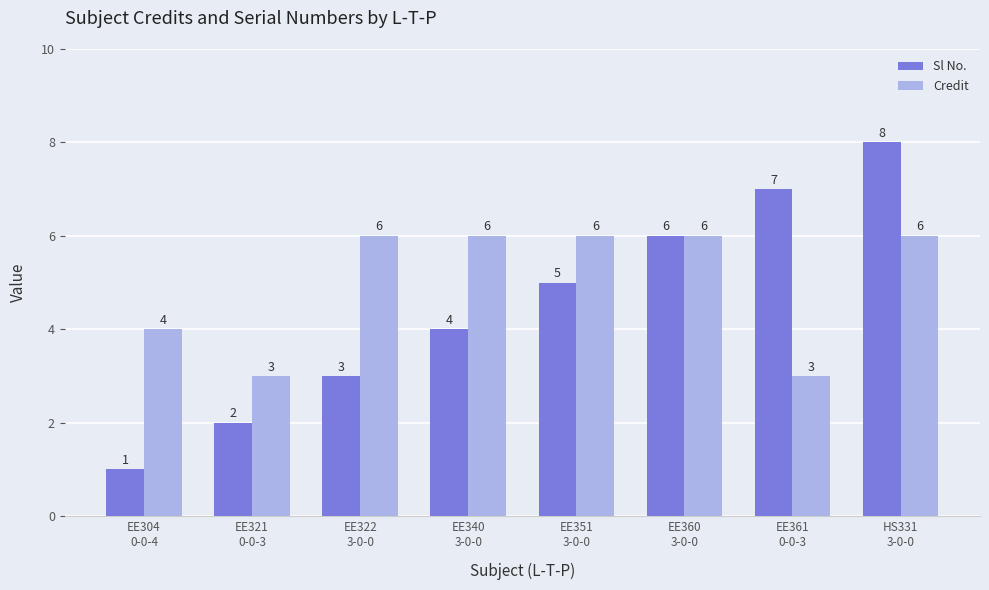

What is the sum of the Credit values at EE340
3-0-0 and EE361
0-0-3?

9